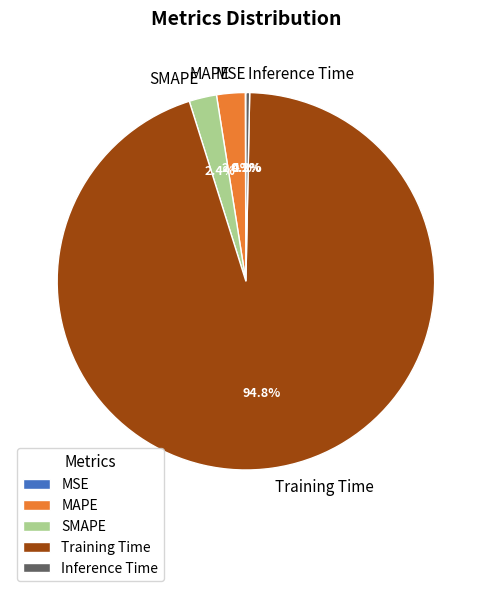

What is the largest slice in the pie chart?

Training Time